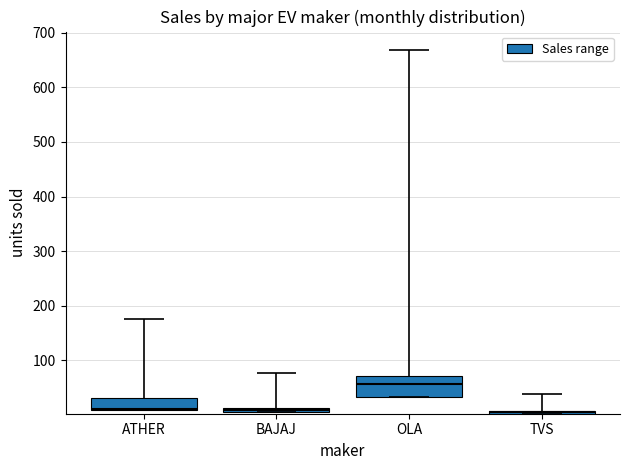

What is the minimum value shown in the chart?

5